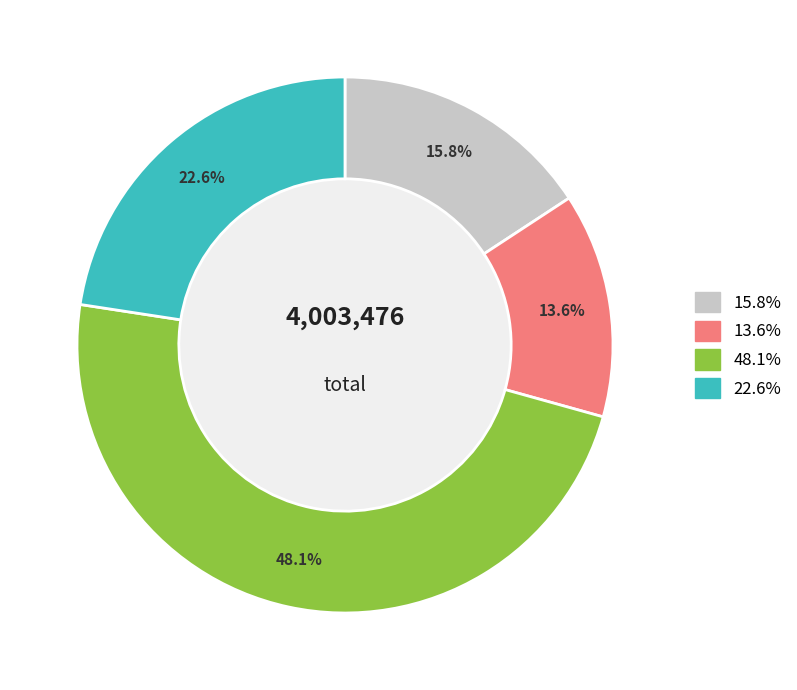

Does any single category account for the majority?

No